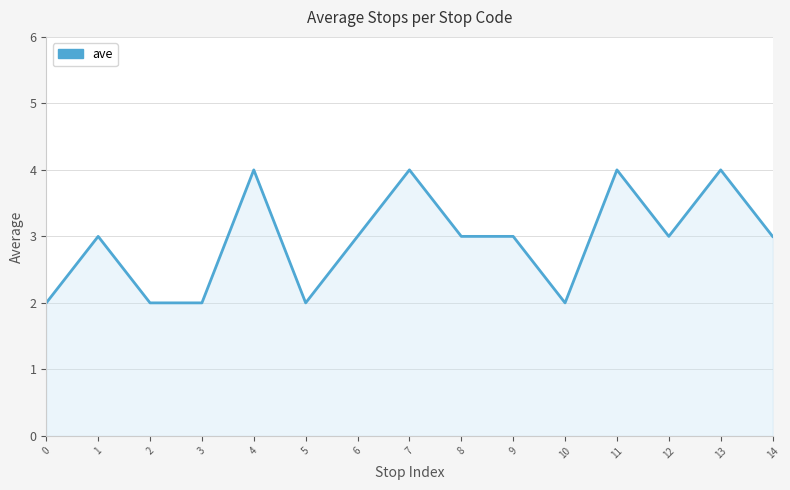

The value at 4 is 2. True or false?

False